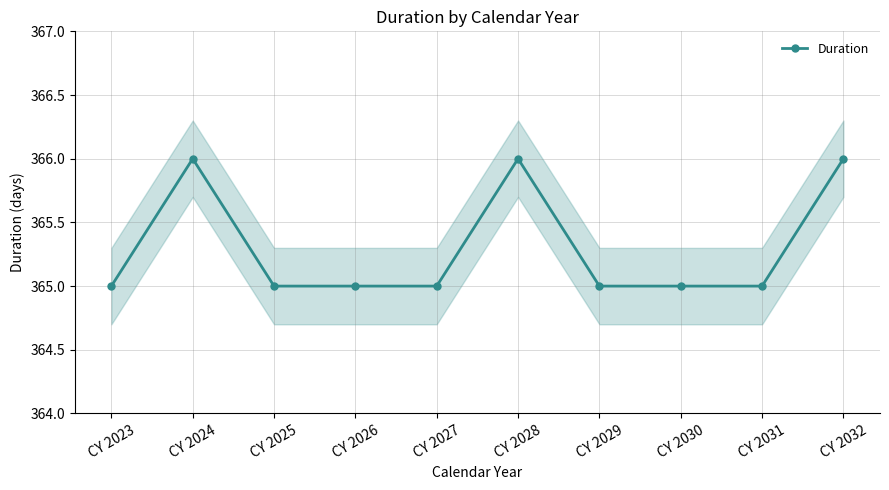

What is the ratio of the value at CY 2024 to the value at CY 2026?

1.0